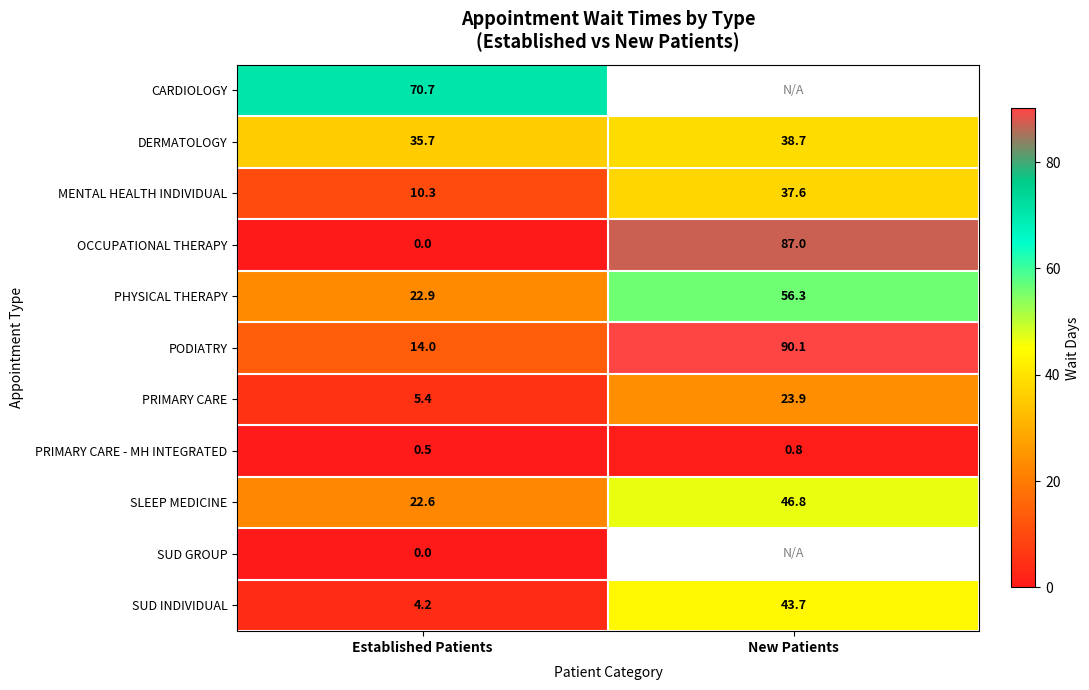

How many data points does each series have?

2